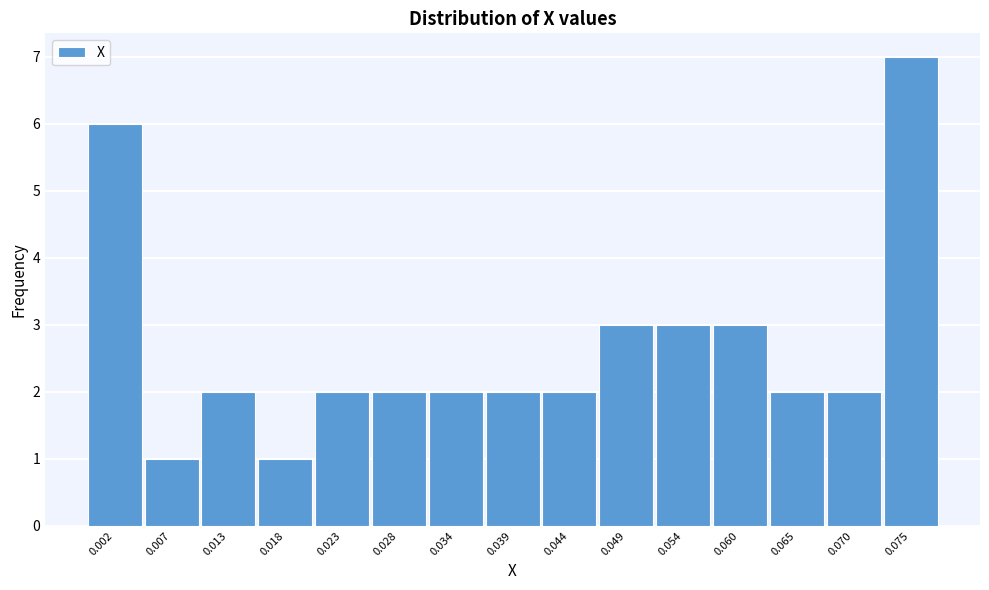

Which range on the x-axis has the tallest bar?

0.073 to 0.078